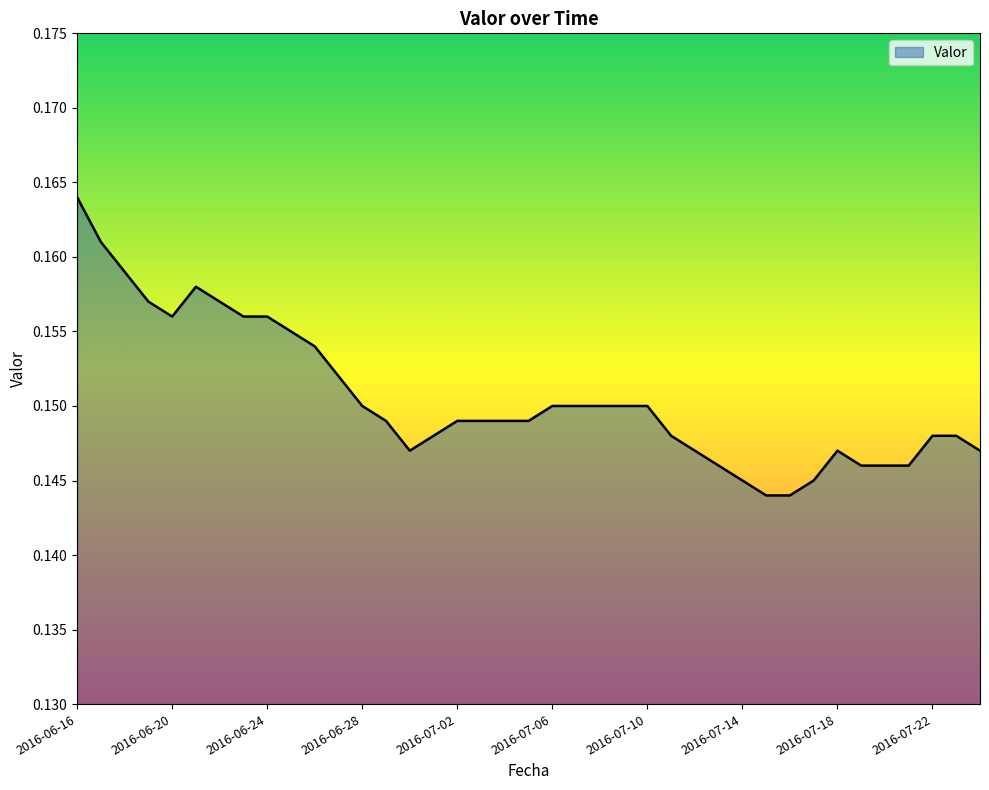

Does the chart have visible grid lines?

No